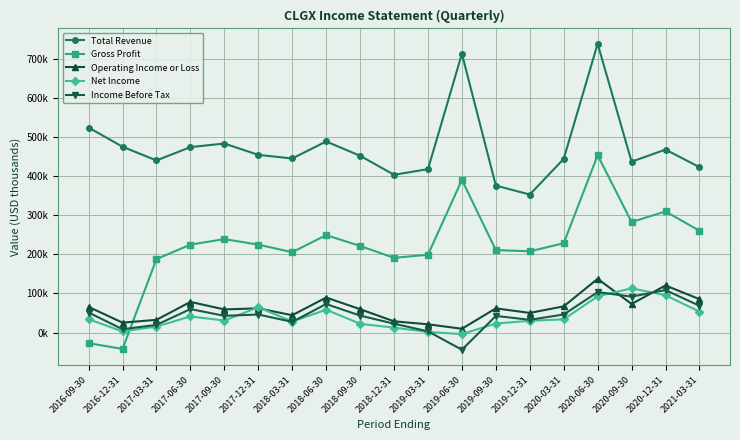

What is the sum of all Total Revenue values?

9006000